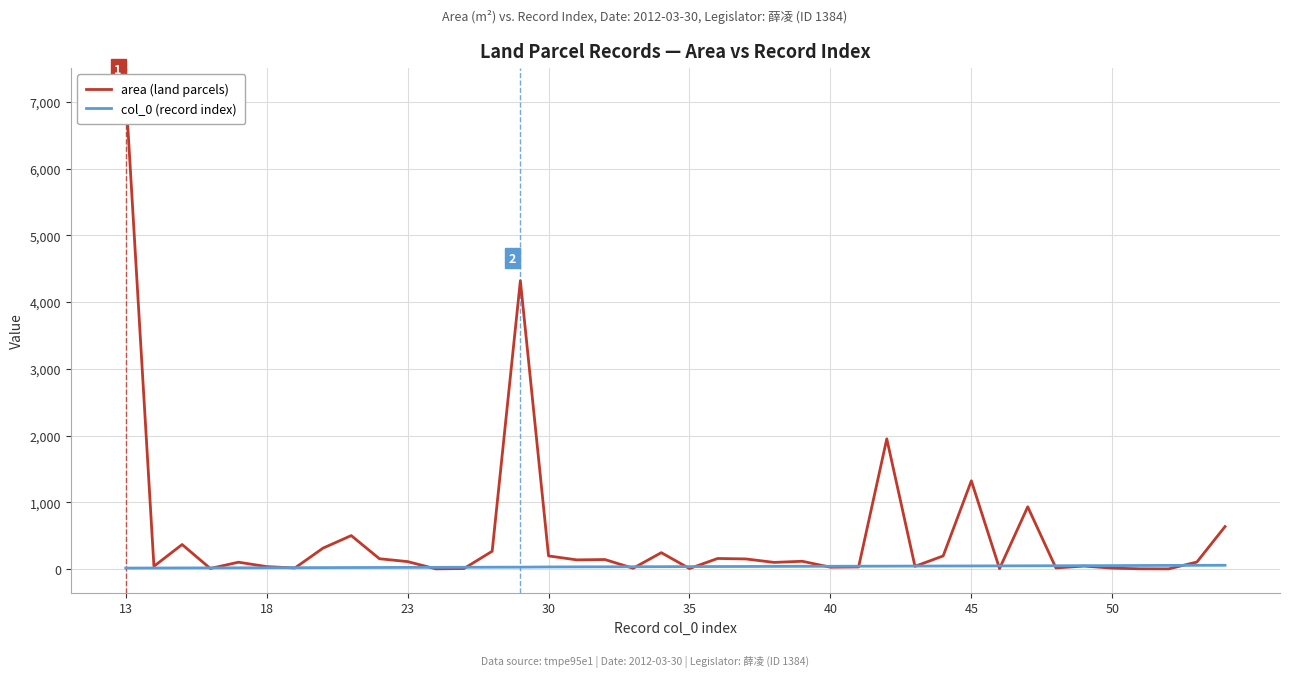

At which label does area (land parcels) first exceed 110?

13